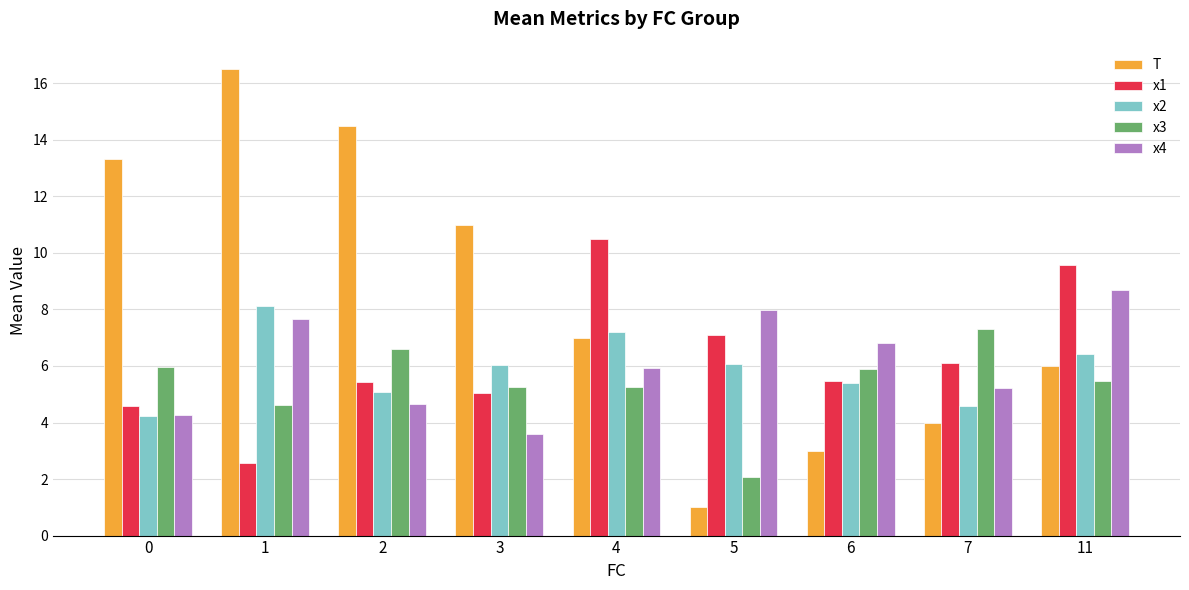

Rank the series by their maximum value, from highest to lowest.

T, x1, x4, x2, x3